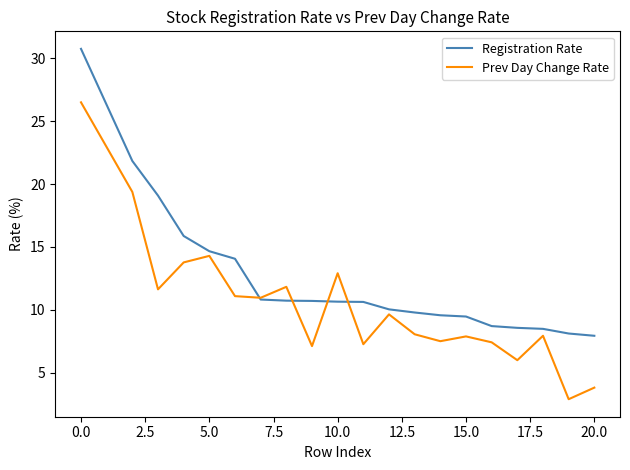

Rank the series by their average value, from lowest to highest.

Prev Day Change Rate, Registration Rate